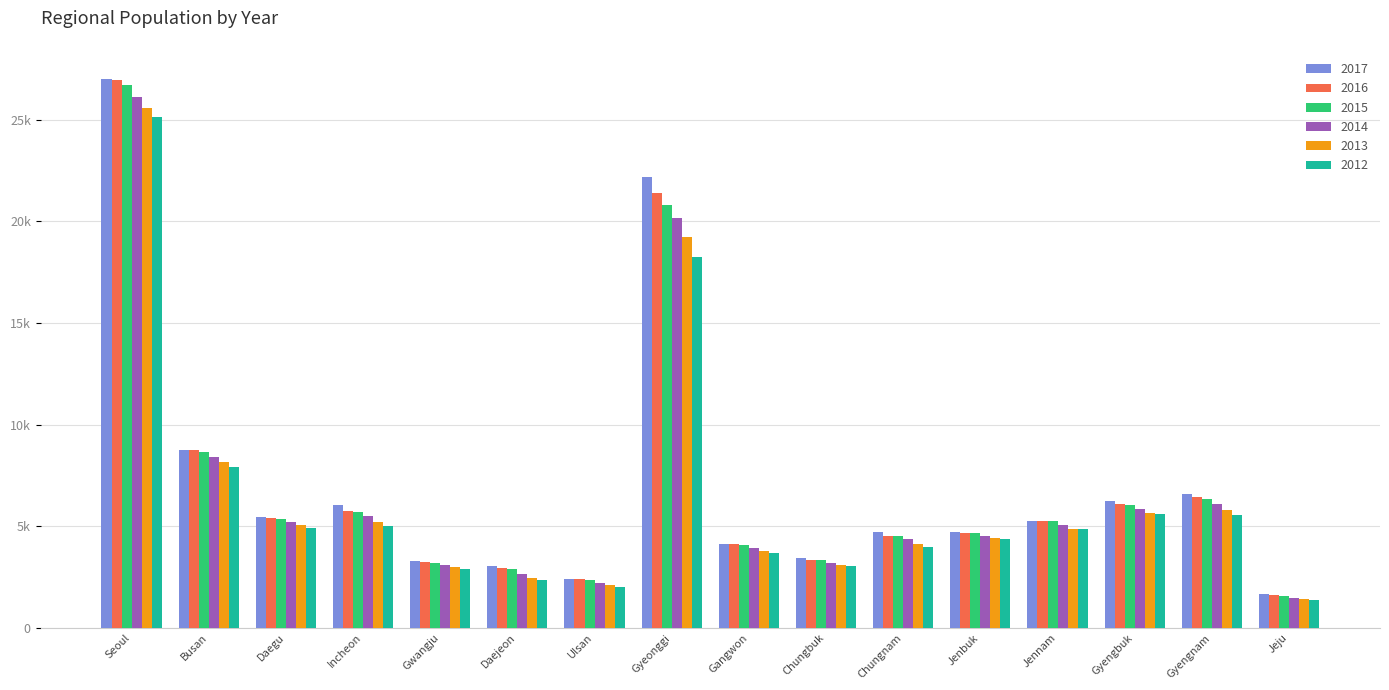

At which label is 2012 closest to 13261?

Gyeonggi